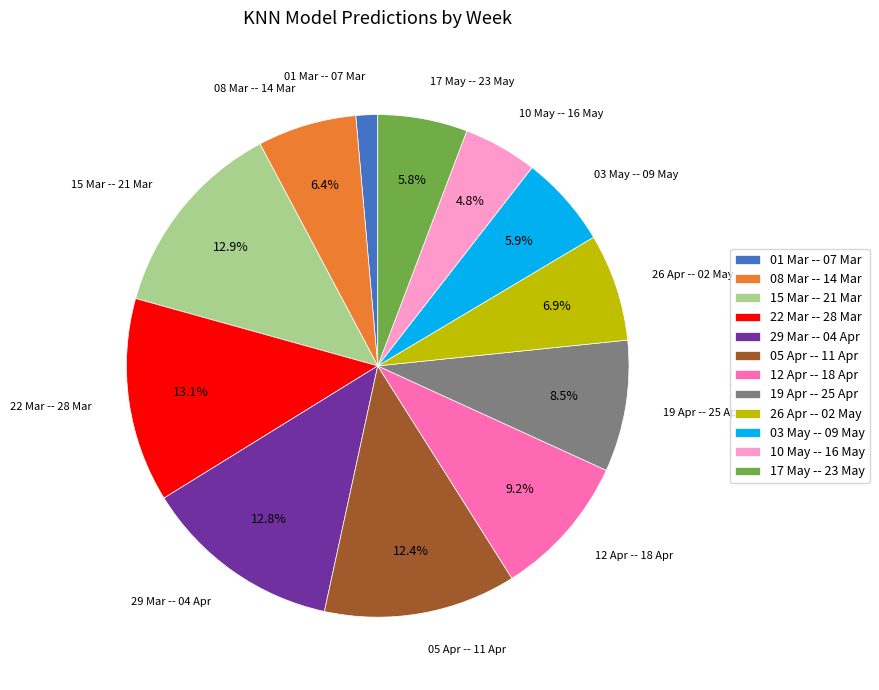

Count the number of slices in the pie.

12